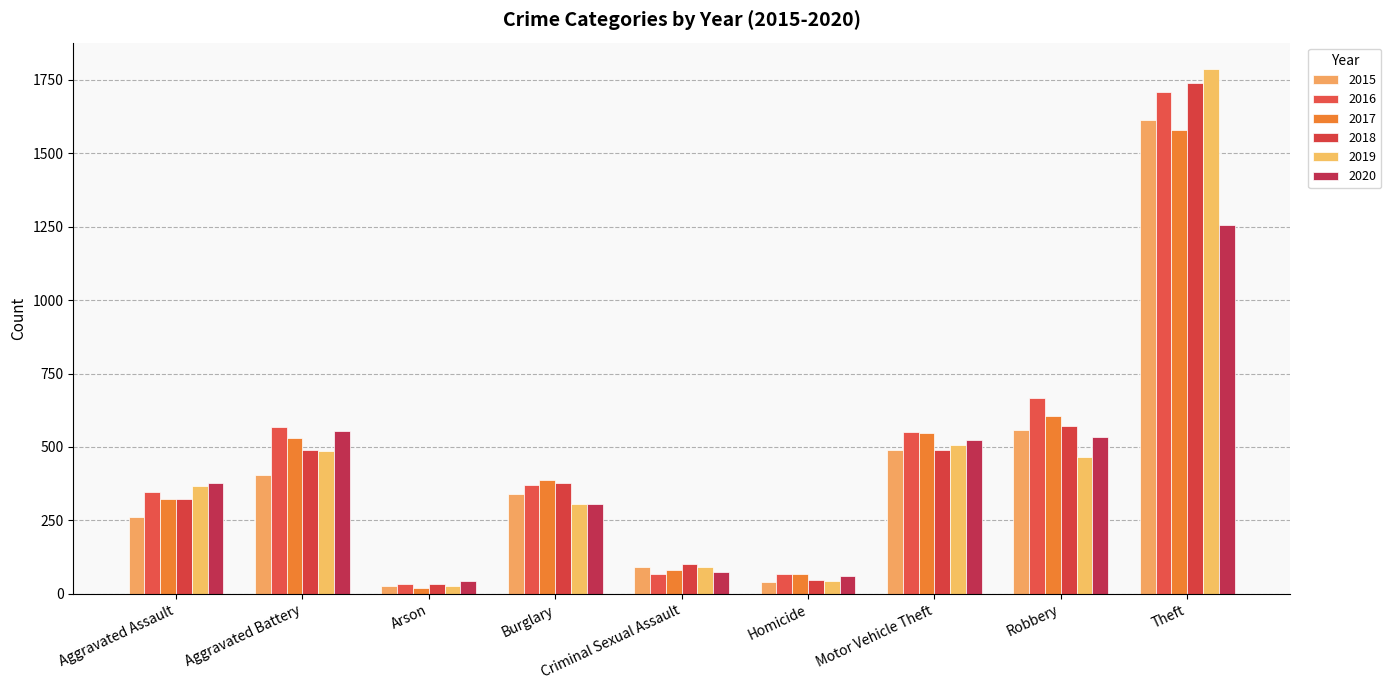

Which category has the lowest value in the 2015 series?

Arson